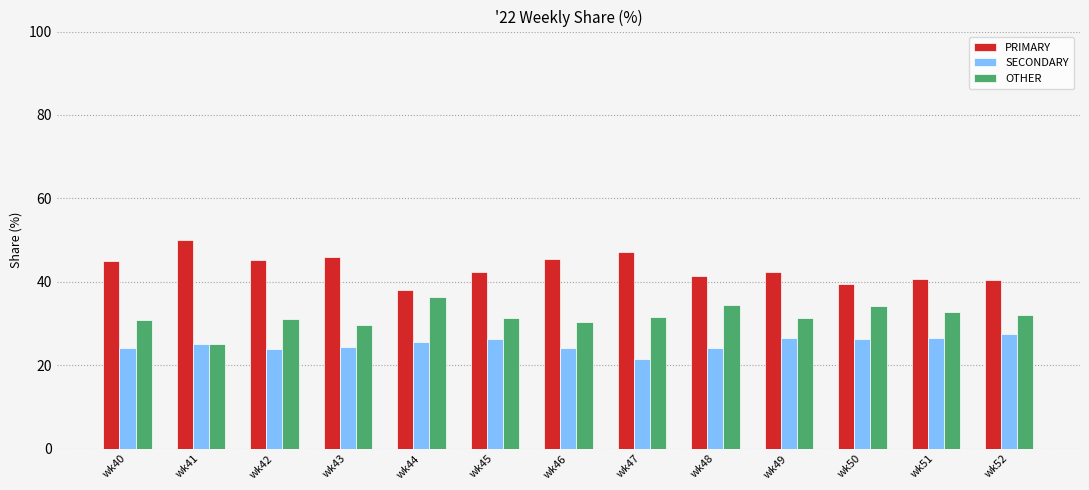

What is the sum of the SECONDARY values at wk45 and wk52?

53.7